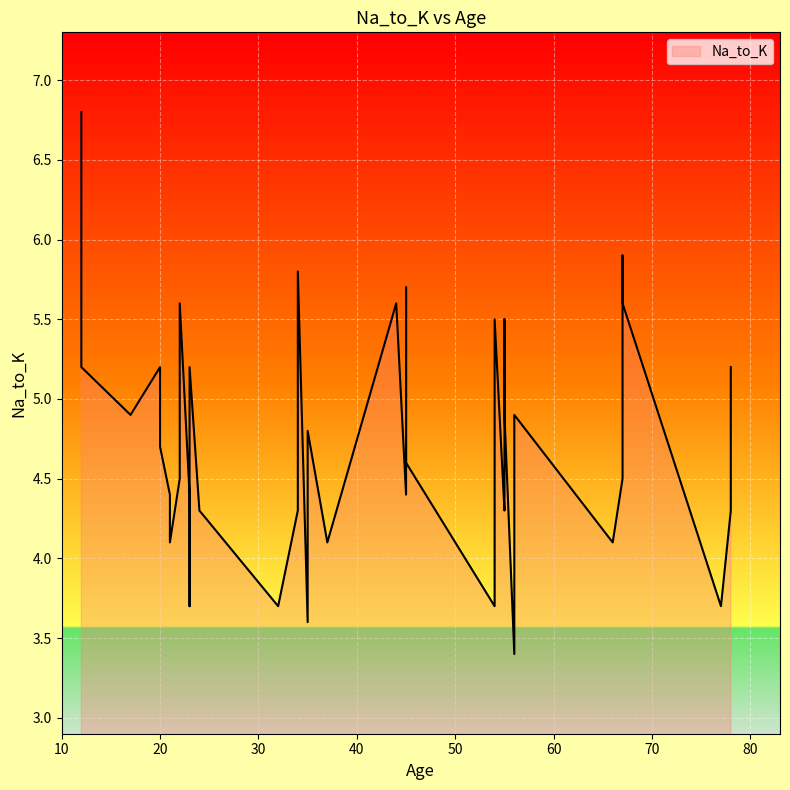

How many points are lower than both their immediate neighbors (excluding endpoints)?

9